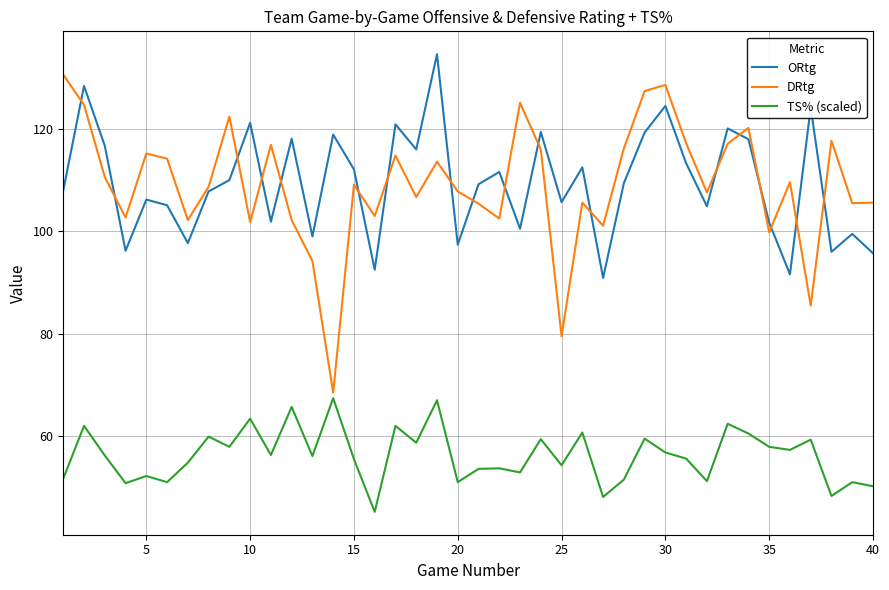

How many lines are shown in the chart?

3